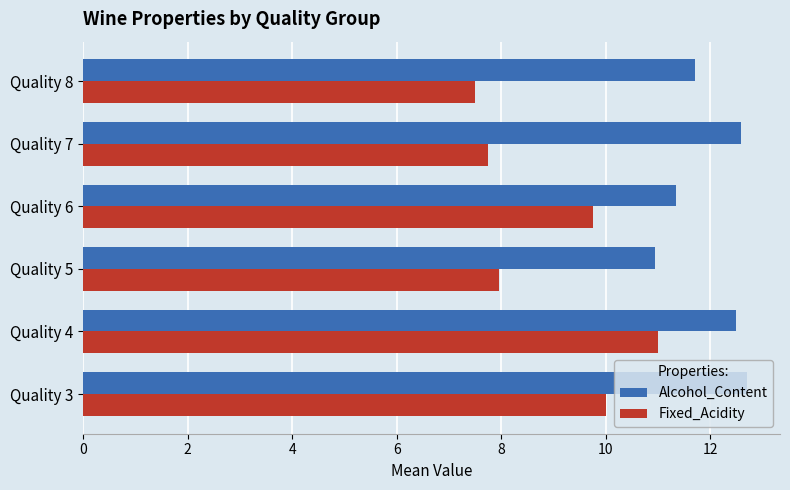

Read the Alcohol_Content value at Quality 3.

12.7